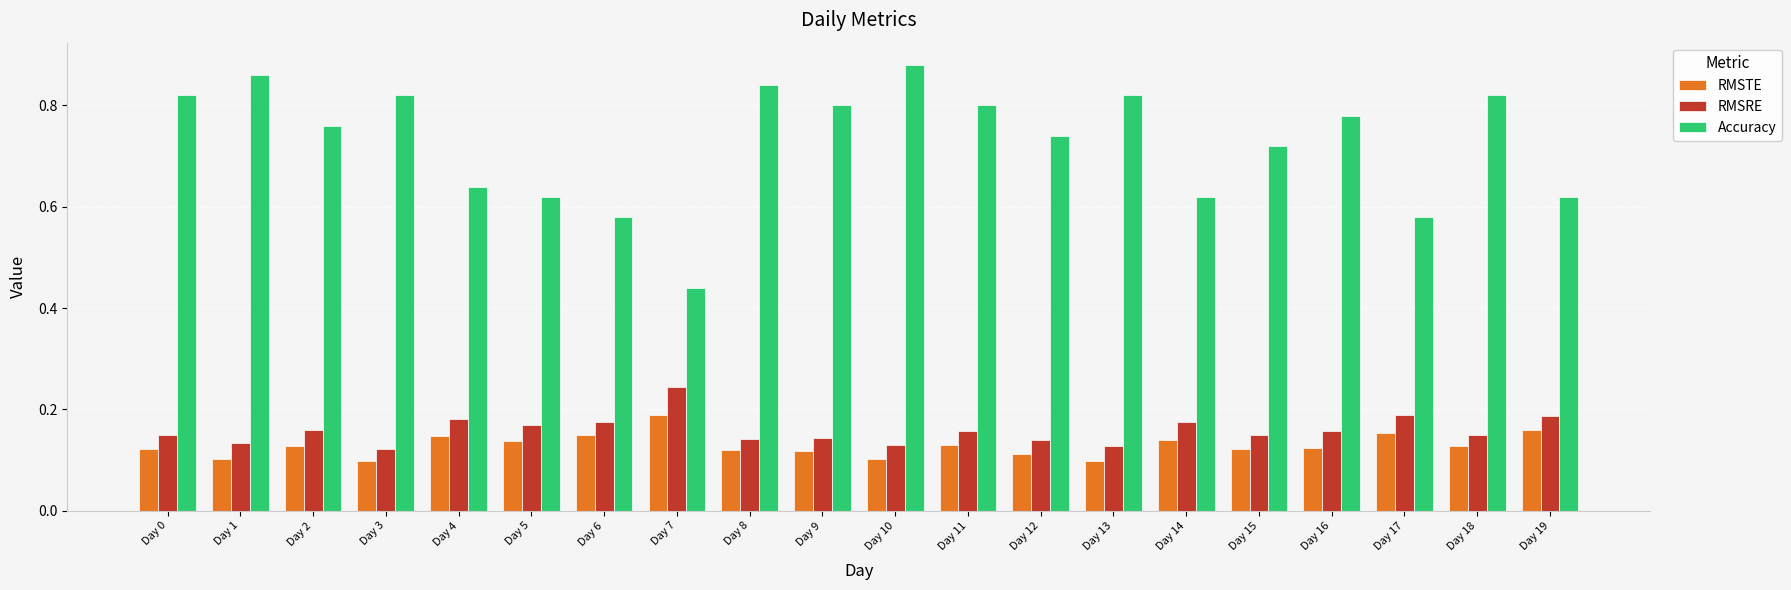

At how many categories does at least one series exceed 0?

20